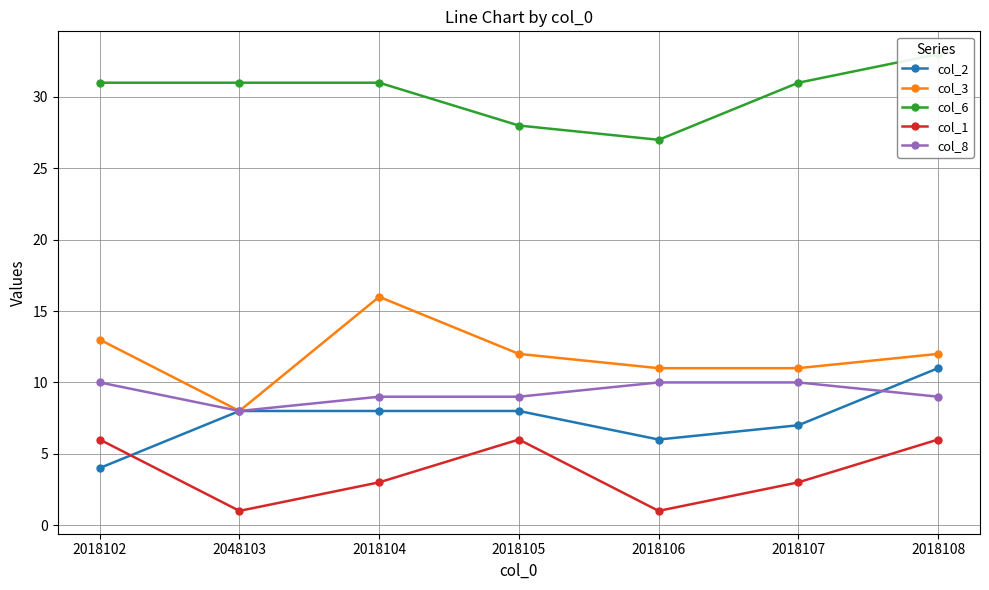

What is the value of the col_8 point at the 6th from the left?

10